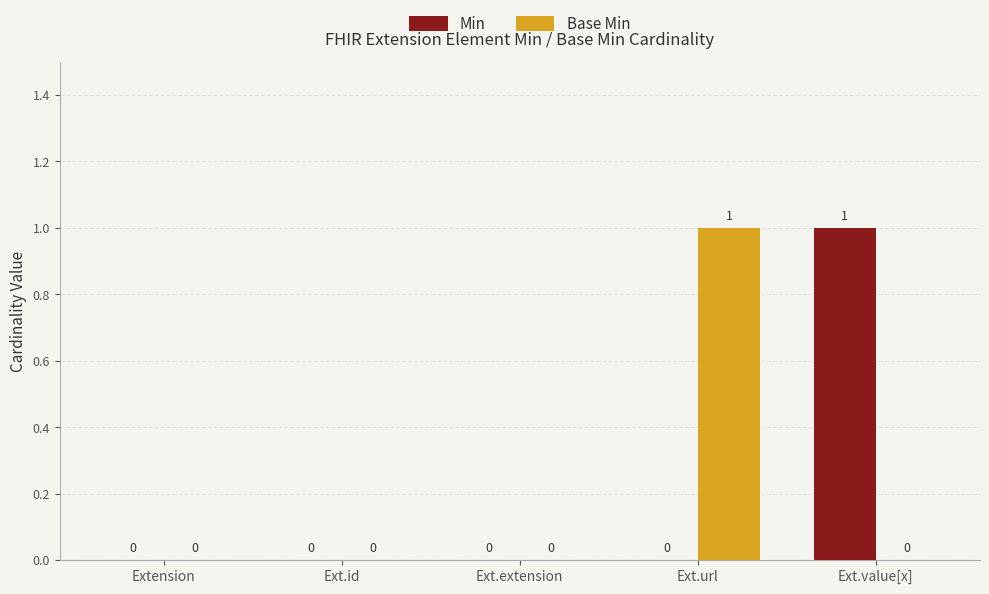

Between Ext.extension and Ext.url, which series saw the biggest shift?

Base Min